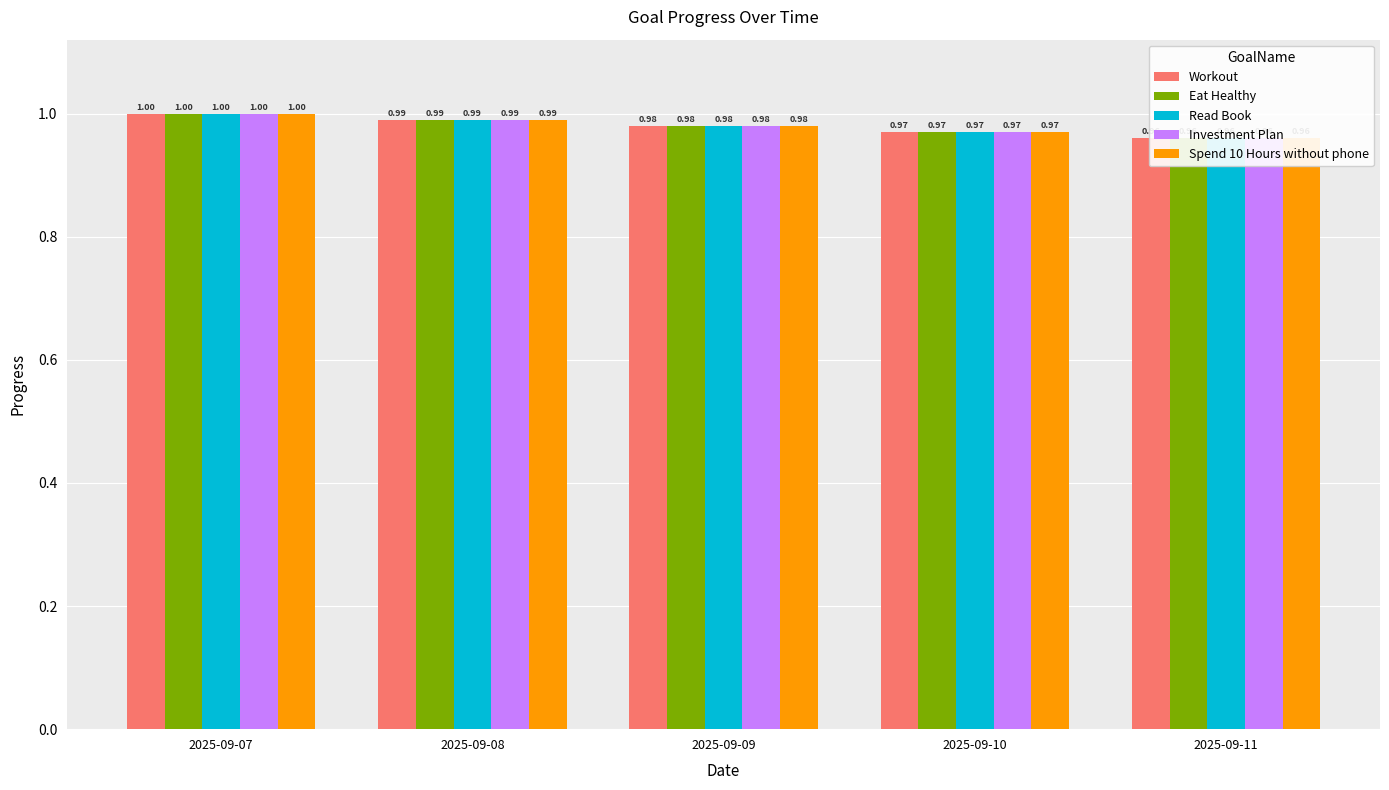

Which series has the widest spread of values?

Workout